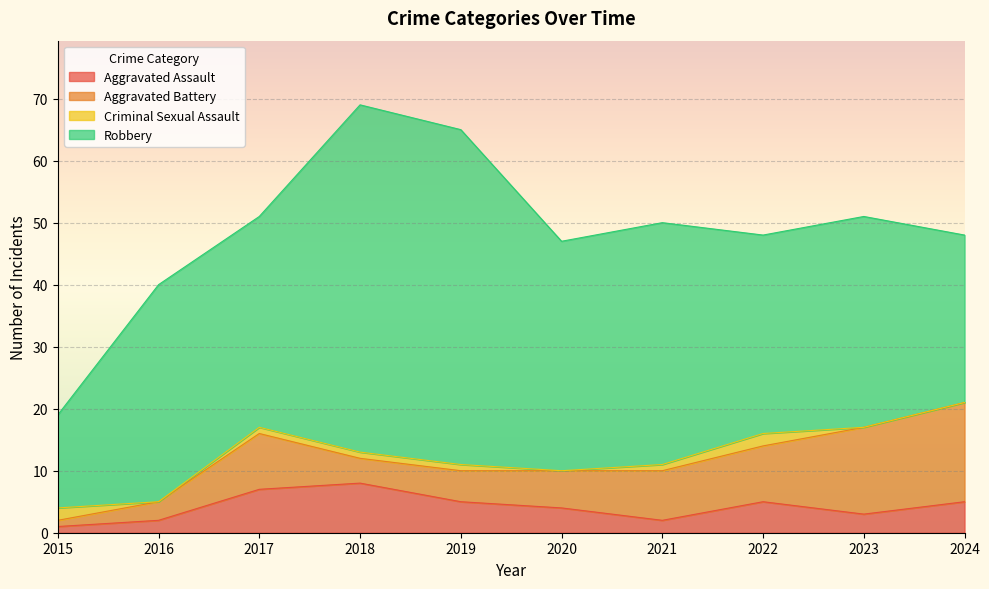

What is the value of the Aggravated Assault point at the 8th from the left?

5